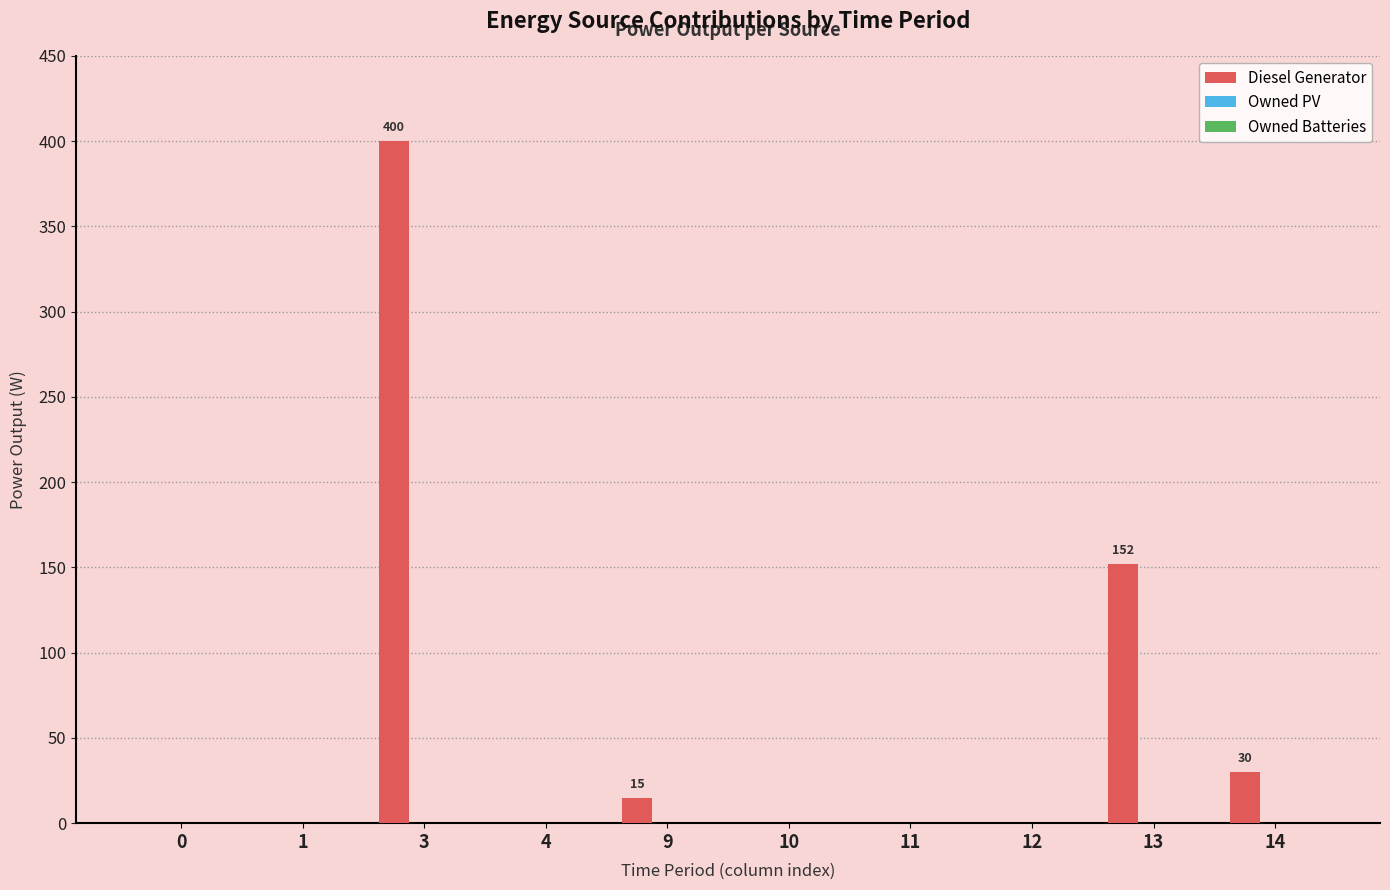

Are the bars horizontal?

No